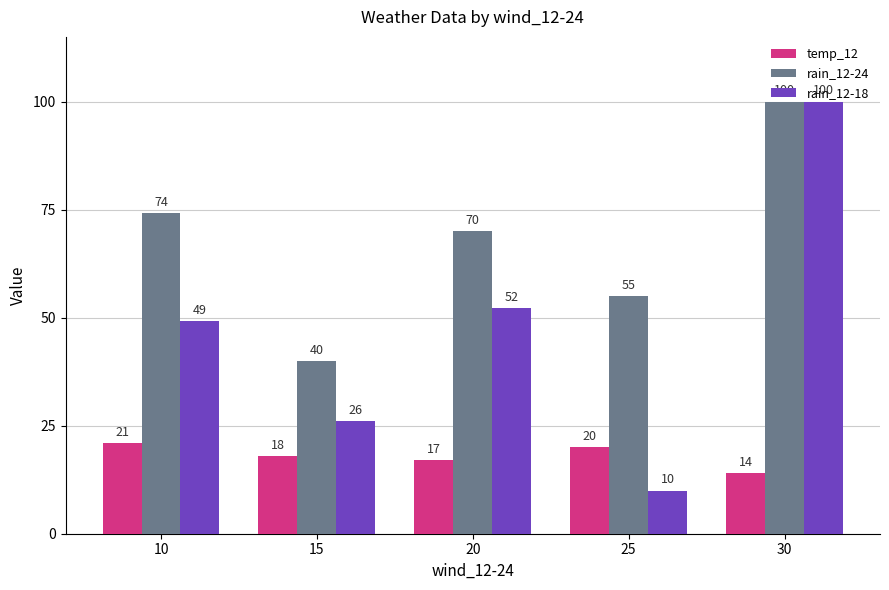

Rank the series at 20 from highest to lowest value.

rain_12-24, rain_12-18, temp_12